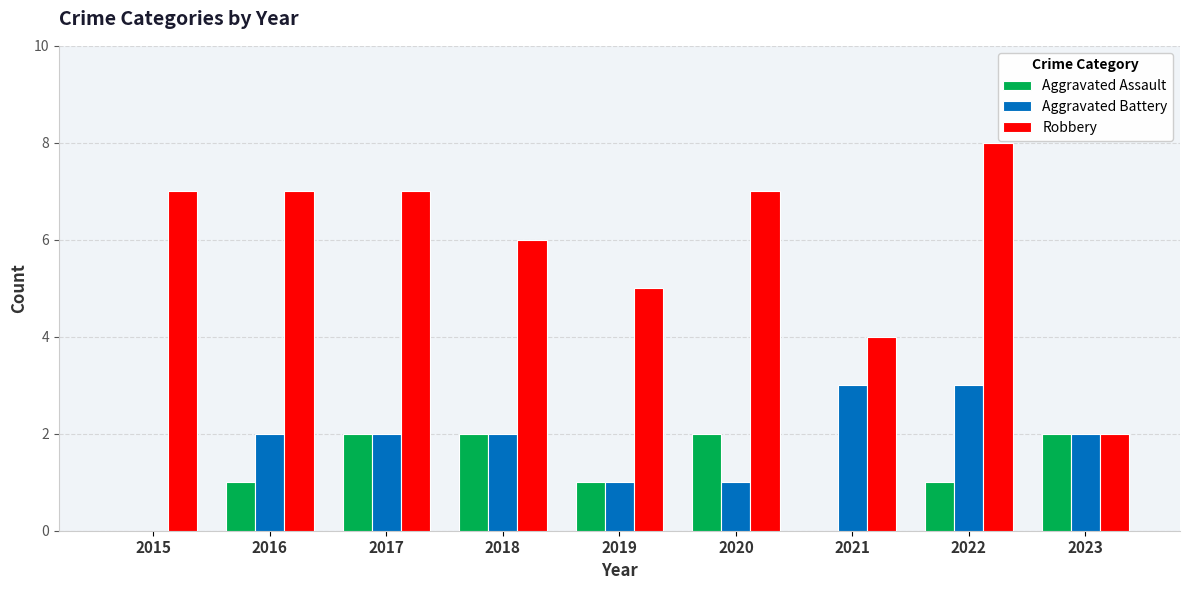

The value of Aggravated Battery at 2015 is 0. True or false?

True